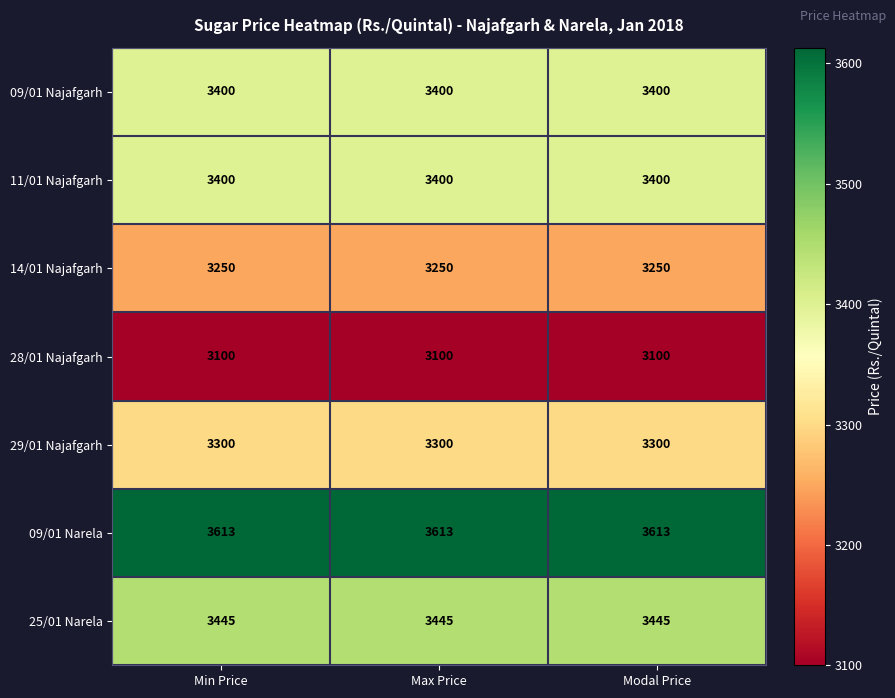

True or false: 14/01 Najafgarh has a value of 3250 at Min Price.

True